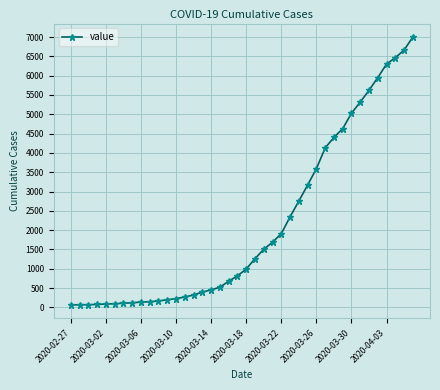

What is the sum of all values?

85740